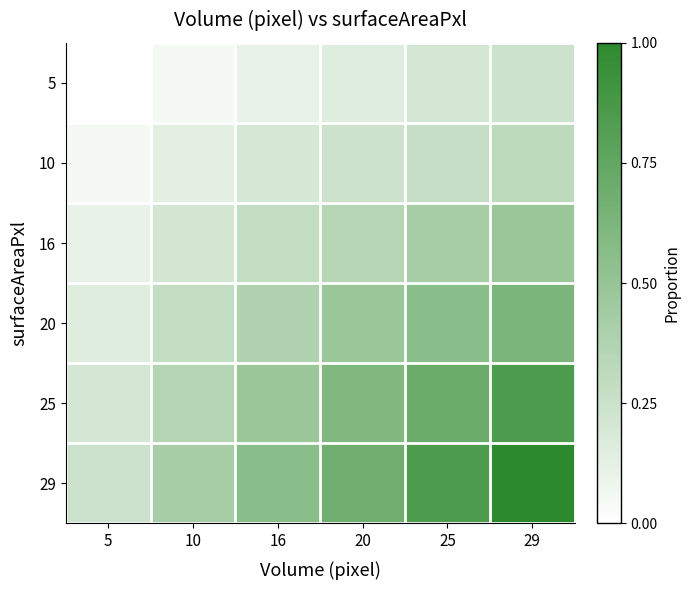

What is the total value across all series at 20?

2.5